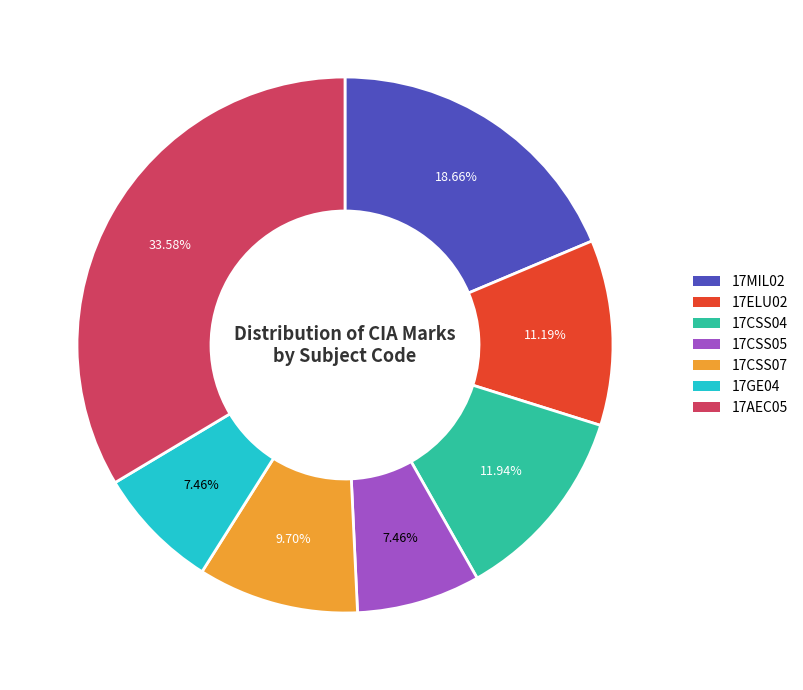

Which has a higher value, 17CSS07 or 17GE04?

17CSS07